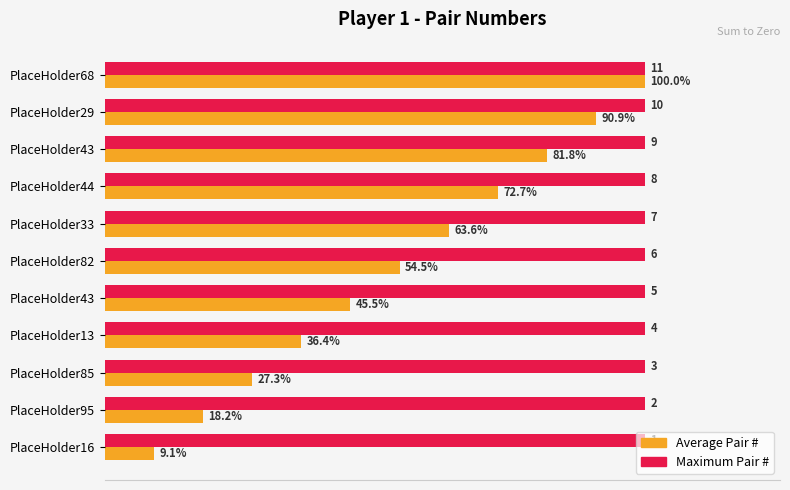

What are all the series names shown in the legend?

Average Pair #, Maximum Pair #